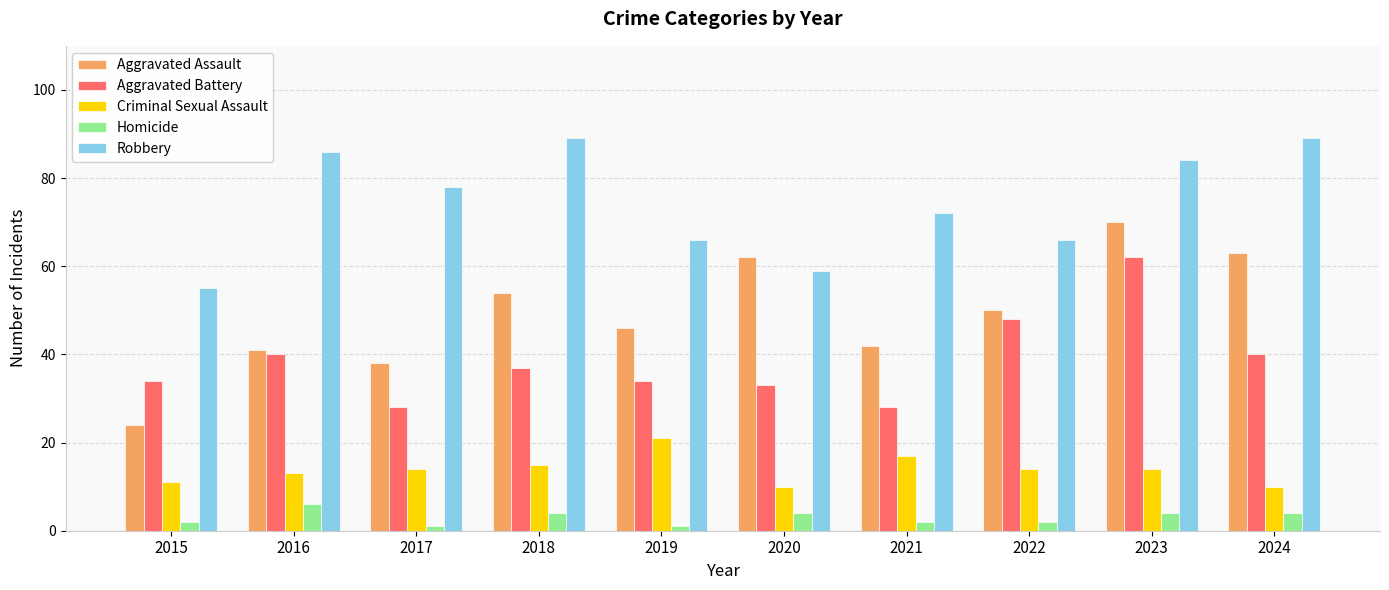

How many distinct data groups are displayed?

5